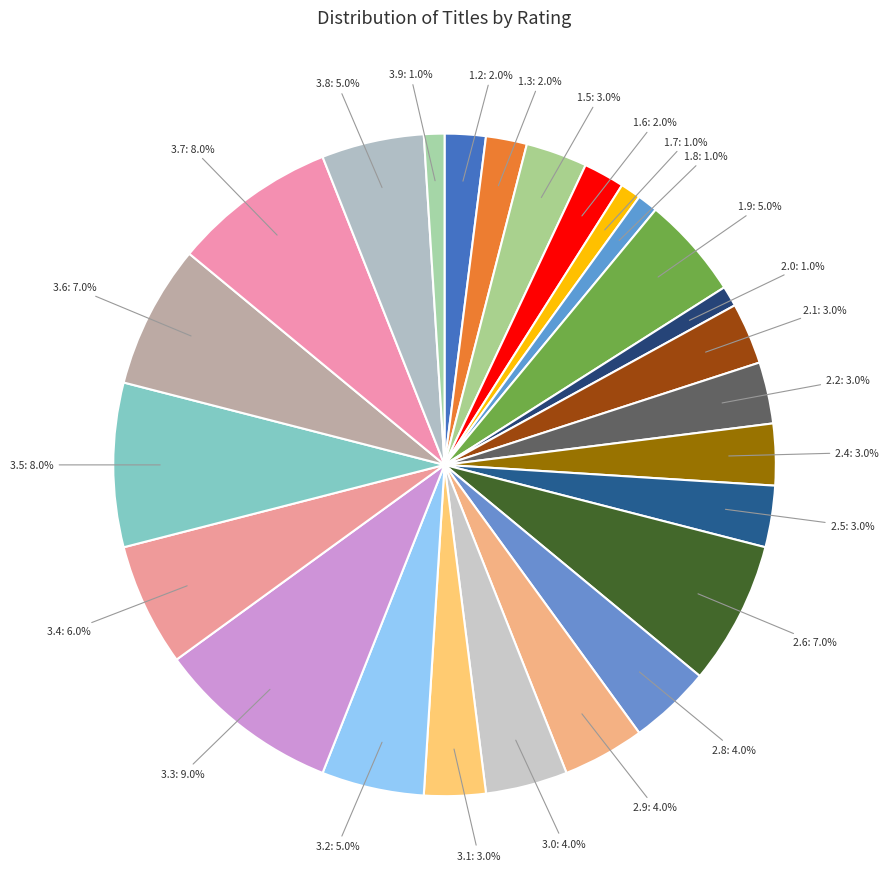

Combined, what portion of the pie is 2.0 and 3.5?

9.0%